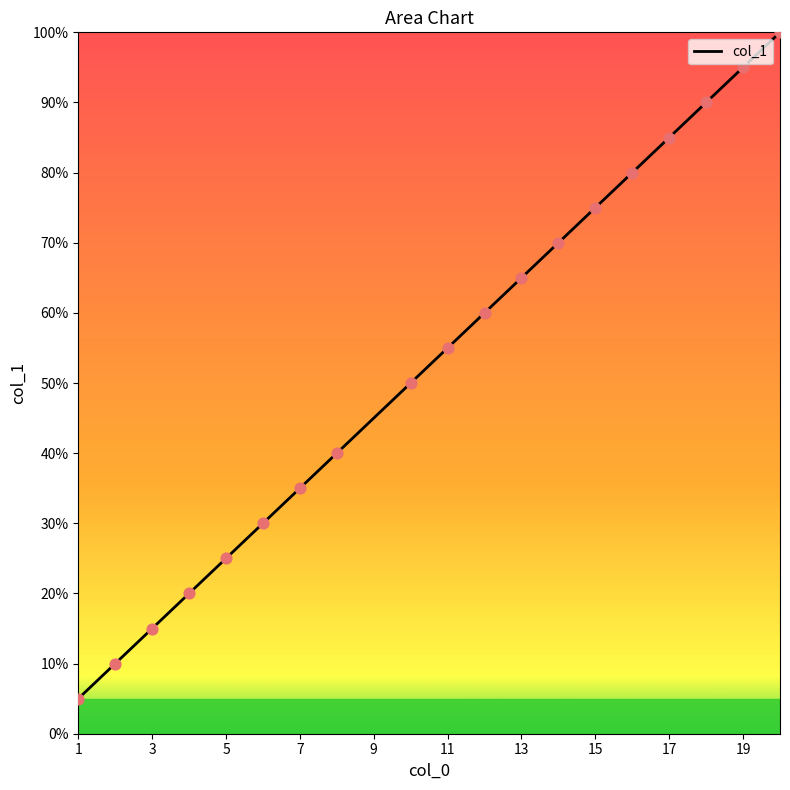

What is the smallest value displayed?

5.0